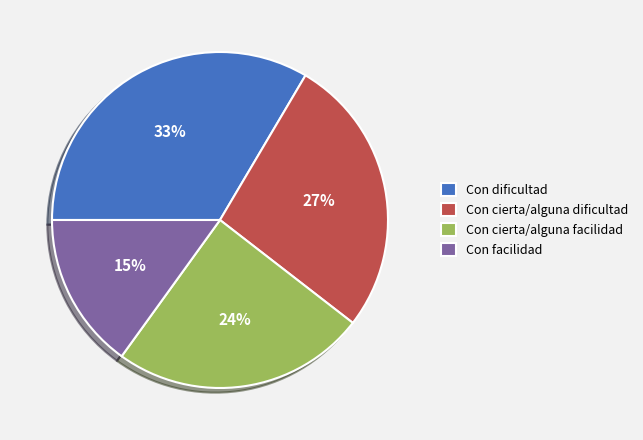

Rank the categories by value from highest to lowest.

Con dificultad, Con cierta/alguna dificultad, Con cierta/alguna facilidad, Con facilidad